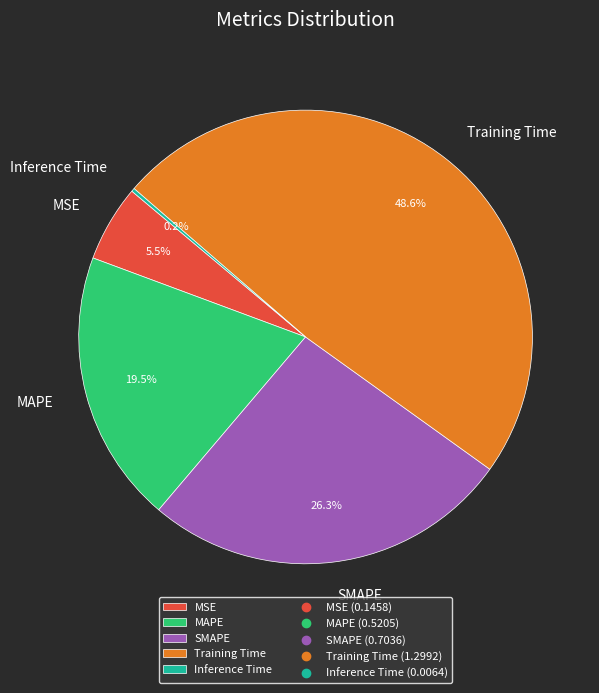

Between Training Time and MAPE, which is larger?

Training Time